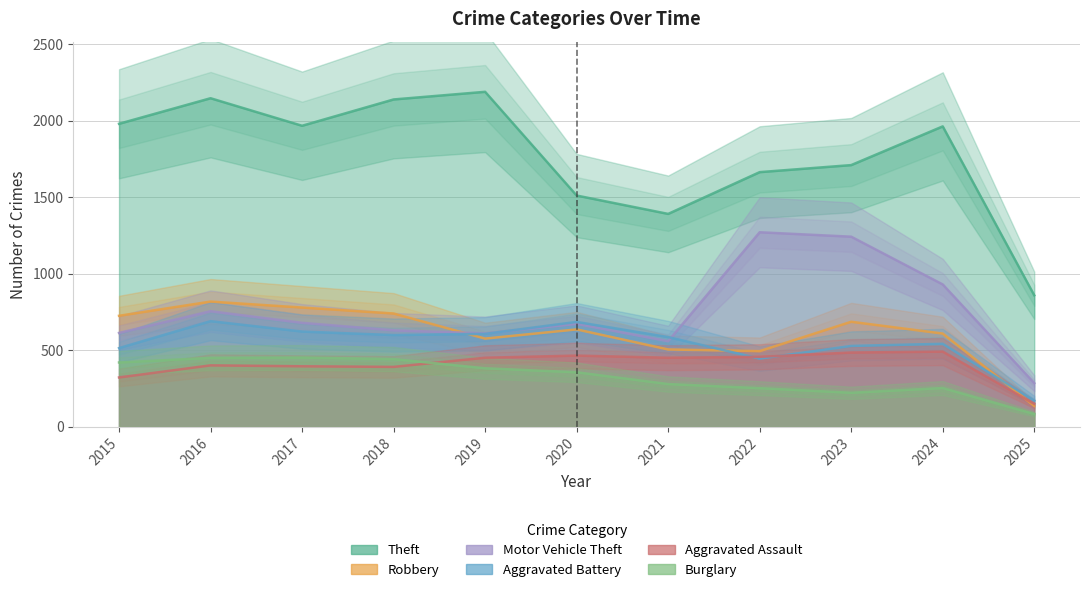

Which series has the widest spread of values?

Theft